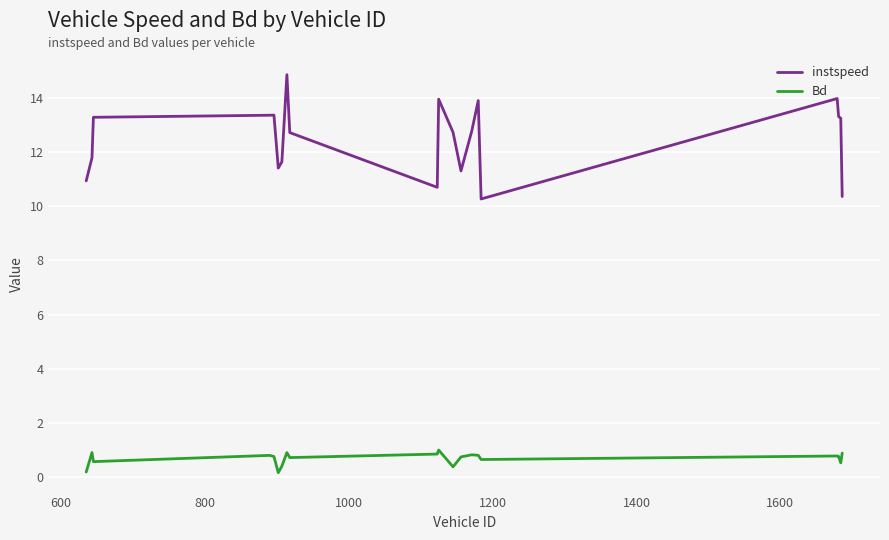

What are all the series names shown in the legend?

instspeed, Bd